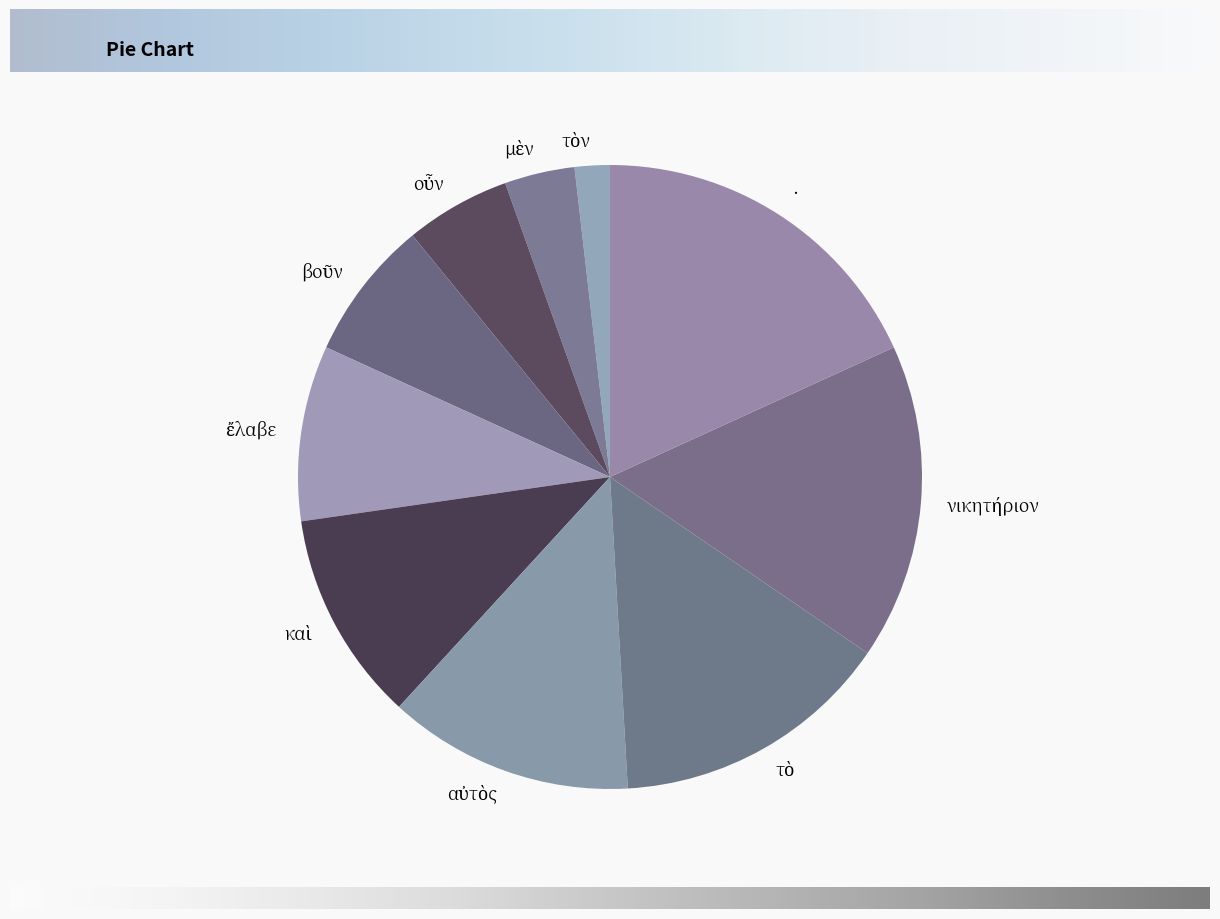

What is the largest slice in the pie chart?

·